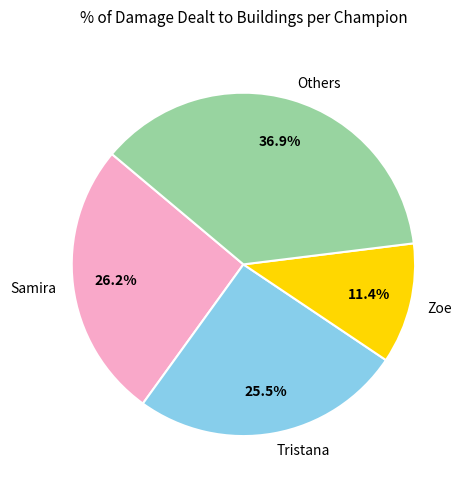

Does any single category account for the majority?

No